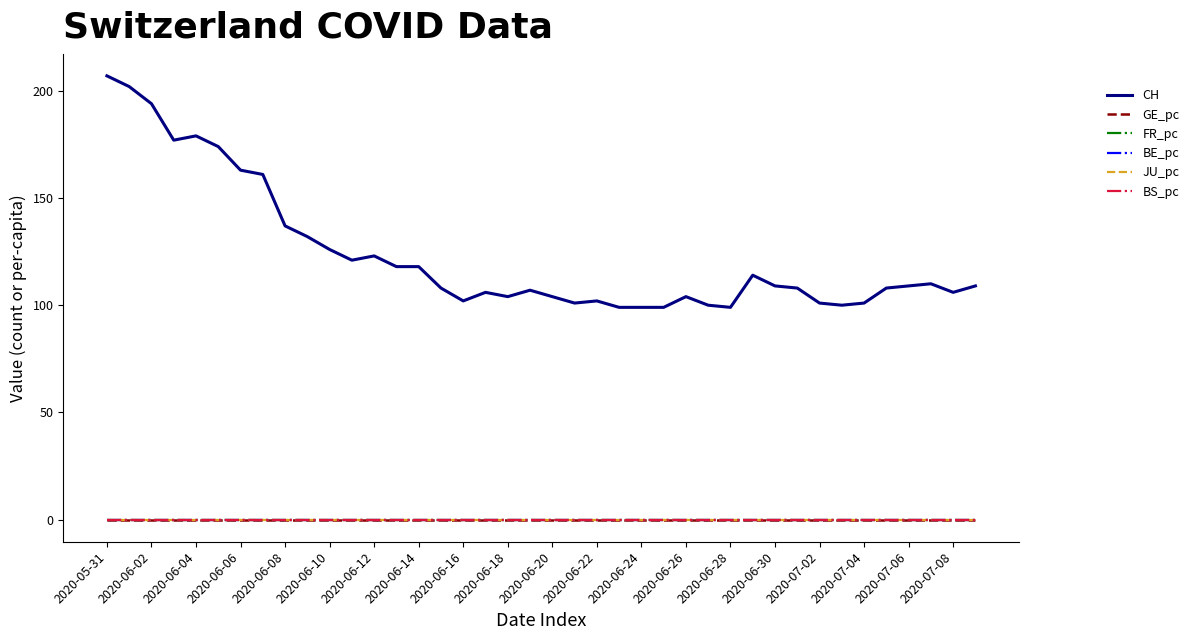

True or false: BS_pc and CH cross at least once.

False